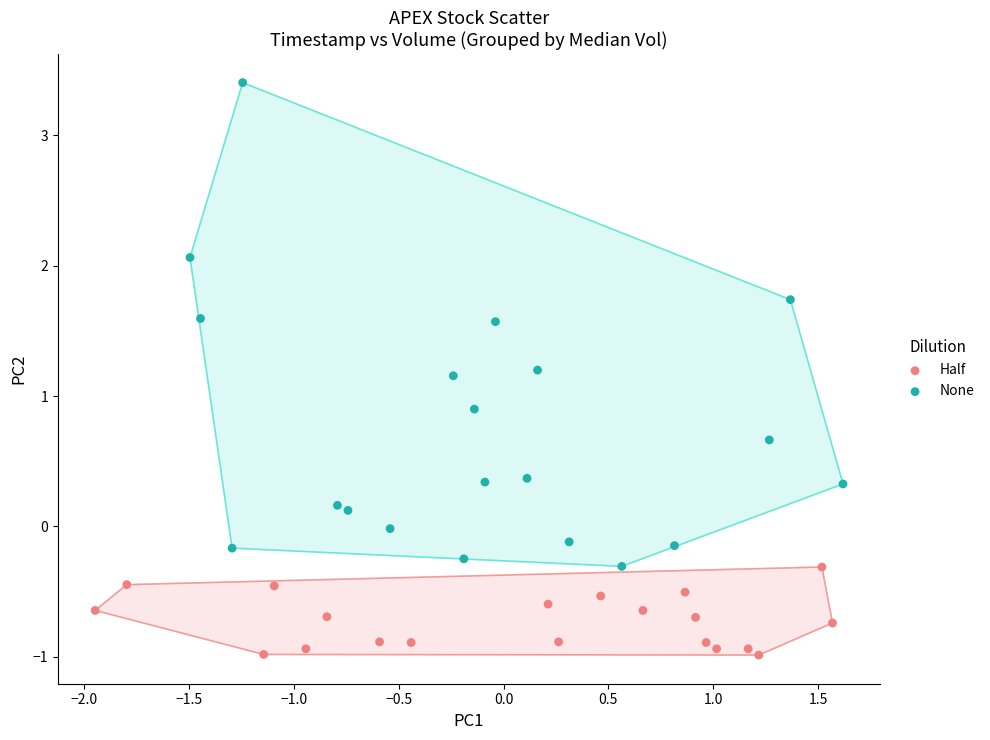

Which series reaches the maximum Y coordinate?

None